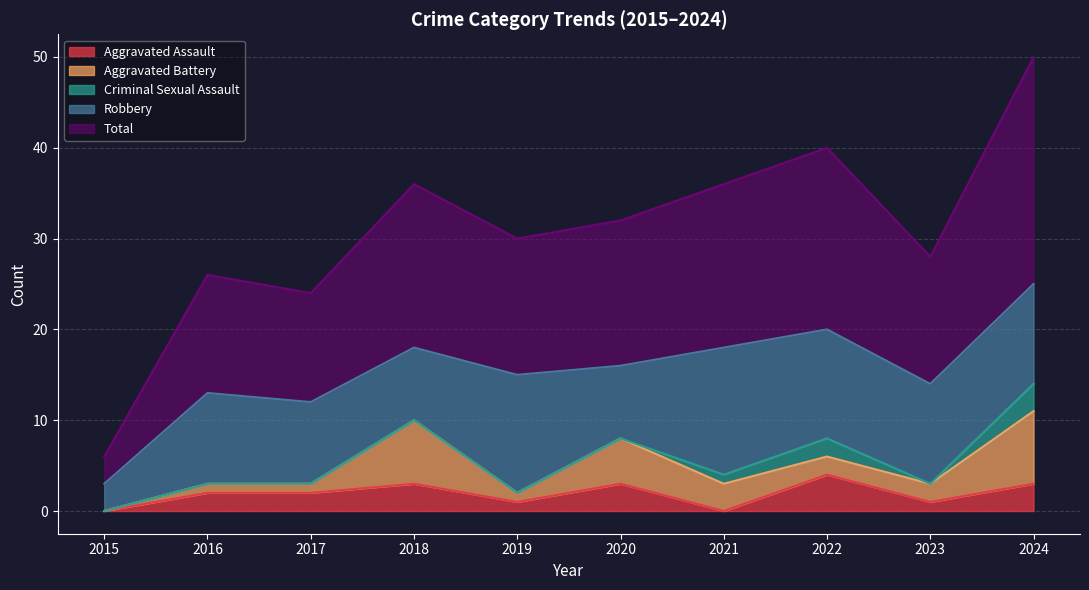

What is the value of the Criminal Sexual Assault point at the 10th from the left?

3